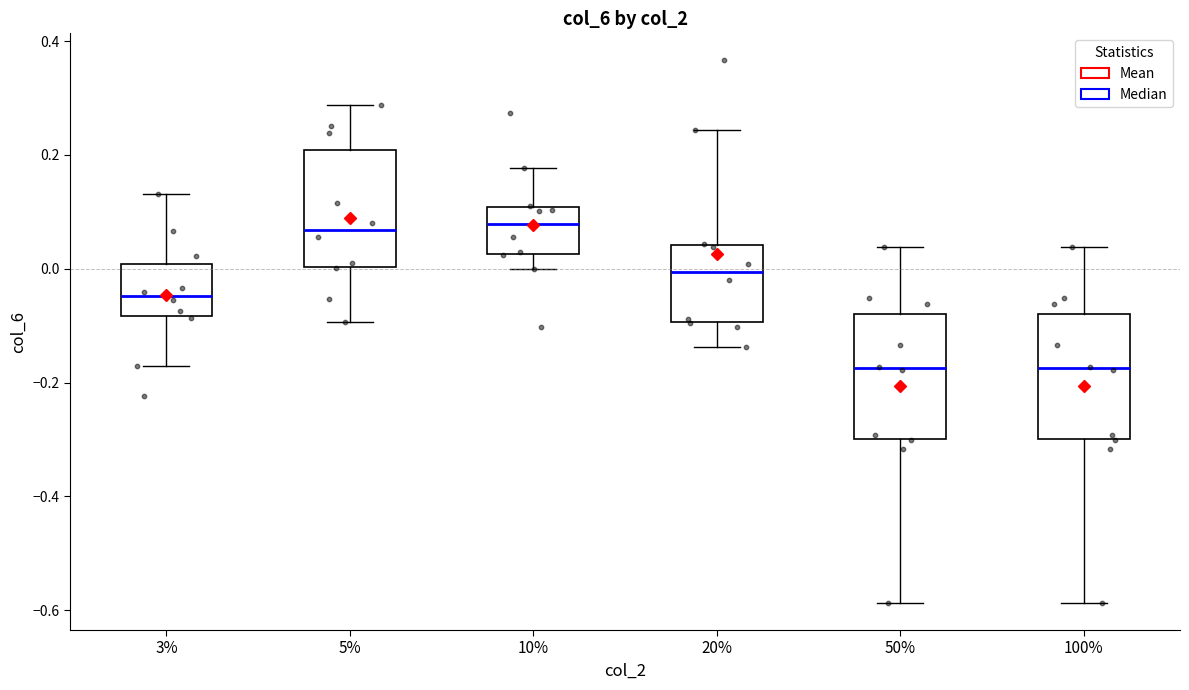

Reading left to right, transcribe this box plot: for each box, give where its median line is, the range the box spans, and where its two whiskers end, as read against the y-axis. The values are not printed on the chart, so give them approximately, as read against the axis.

3%: median -0.04, box -0.08 to 0.00, whiskers -0.16 to 0.14
5%: median 0.06, box 0.00 to 0.20, whiskers -0.10 to 0.28
10%: median 0.08, box 0.02 to 0.10, whiskers 0.00 to 0.18
20%: median 0.00, box -0.10 to 0.04, whiskers -0.14 to 0.24
50%: median -0.18, box -0.30 to -0.08, whiskers -0.58 to 0.04
100%: median -0.18, box -0.30 to -0.08, whiskers -0.58 to 0.04